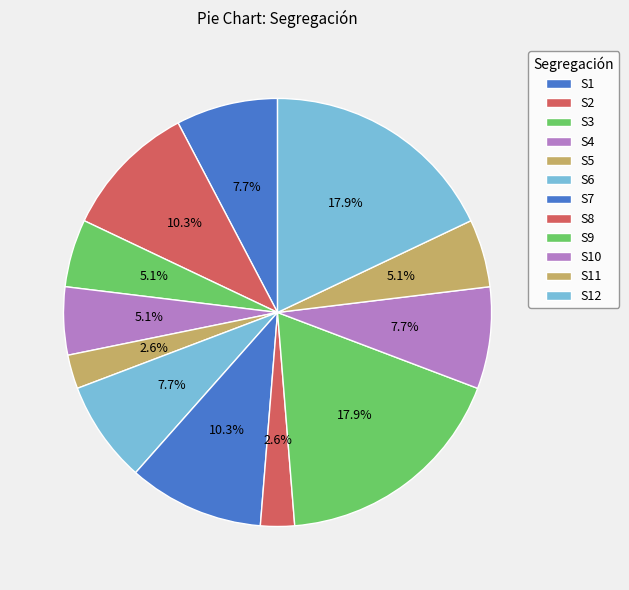

Between S11 and S10, which is larger?

S10